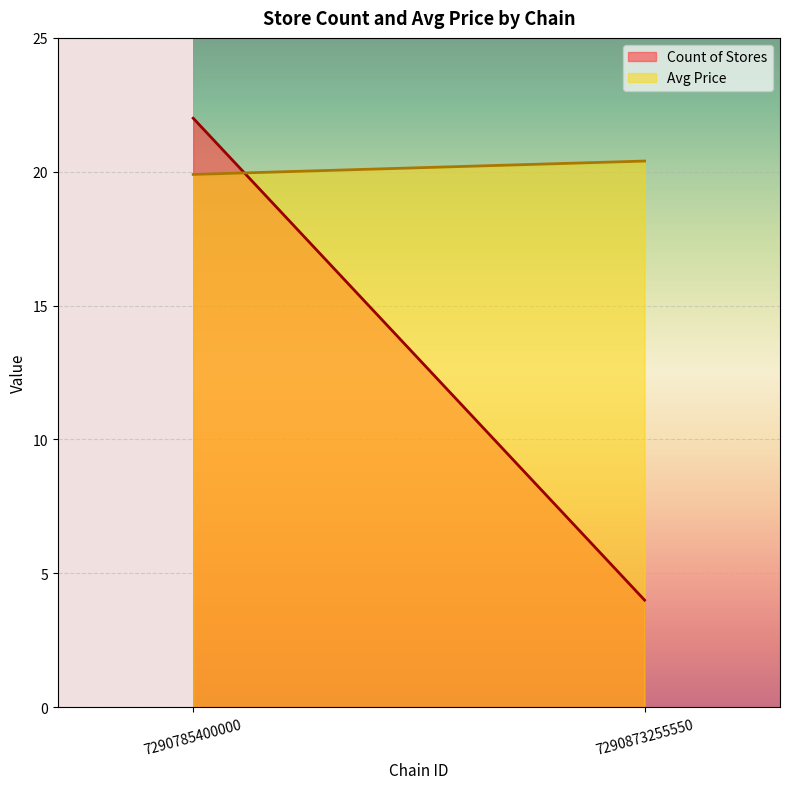

How many data points in Count of Stores are less than 22?

1